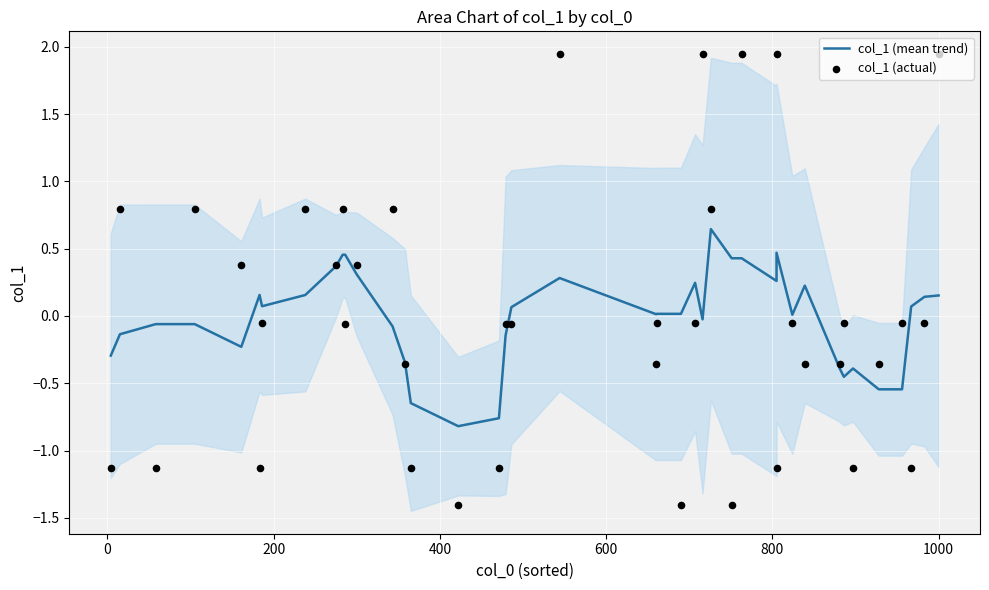

Is the value of col_1 (mean trend) at 19 greater than the value of col_1 (actual) at 600?

No